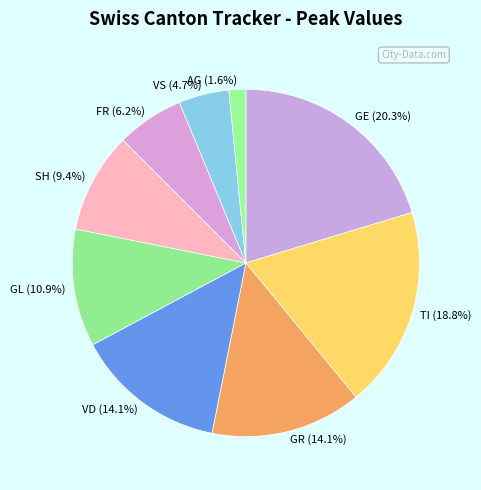

To the nearest percent, what is the combined percentage of SH and TI?

28%